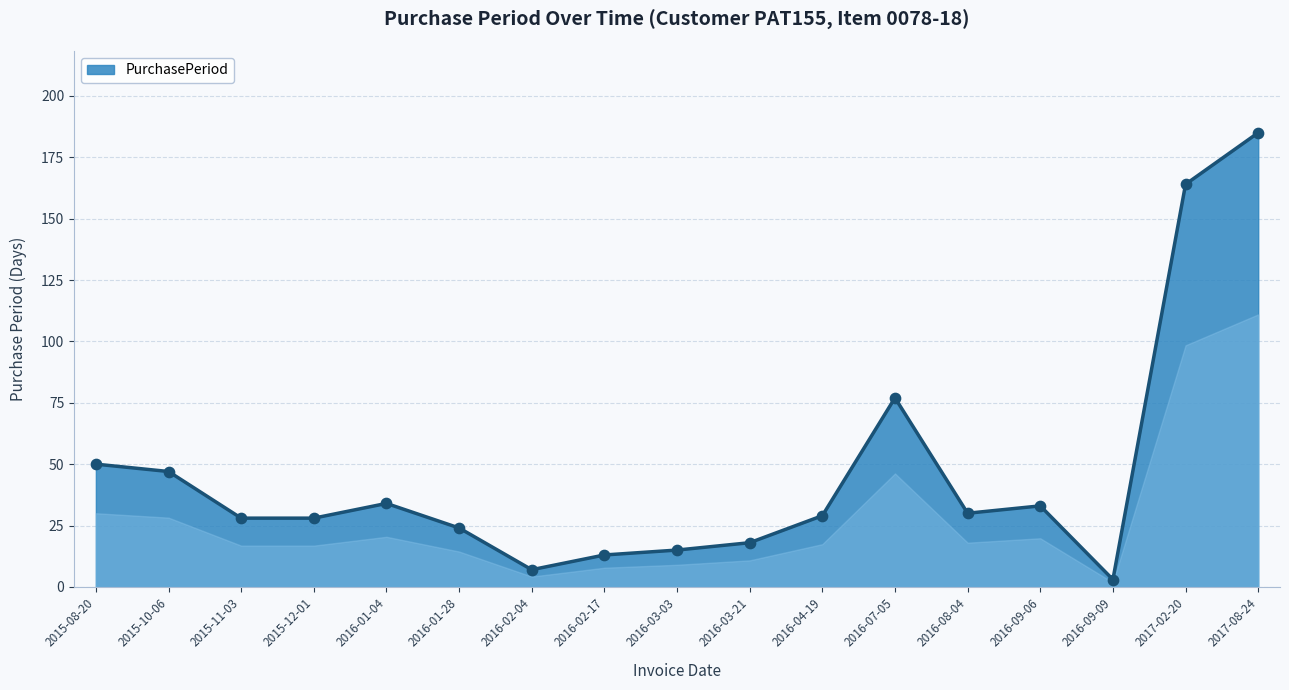

Between 2016-09-06 and 2017-02-20, which is larger?

2017-02-20